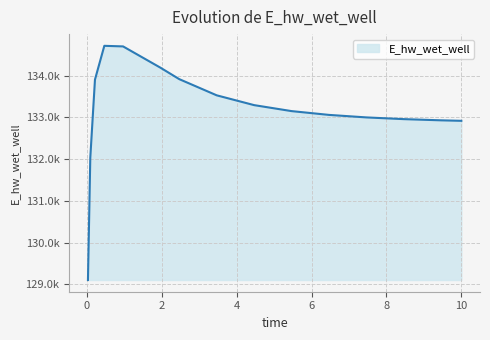

What is the value of the 9th point from the left?

133291.1